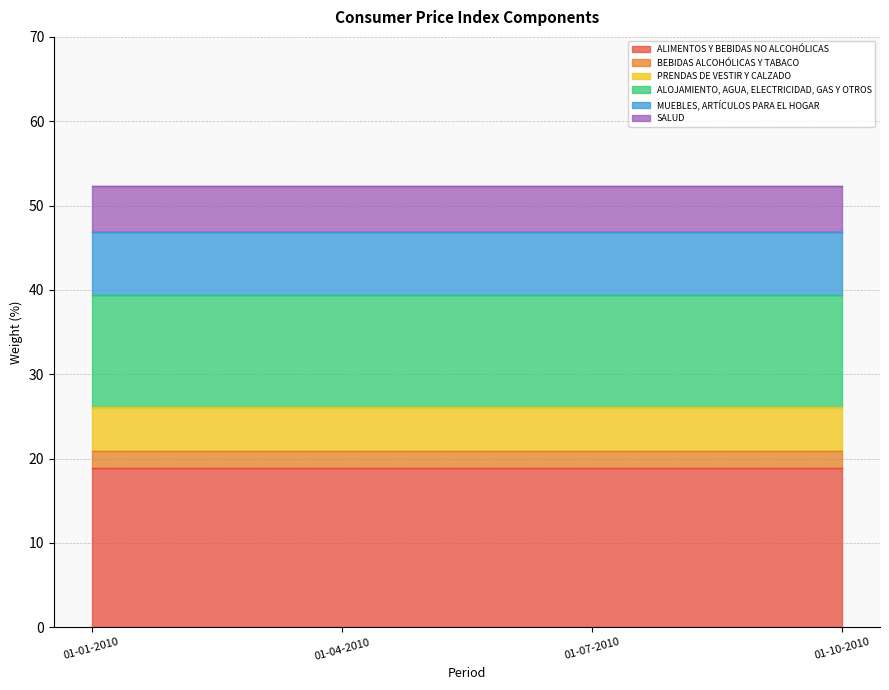

The value of MUEBLES, ARTÍCULOS PARA EL HOGAR at 01-04-2010 is 4.7. True or false?

False